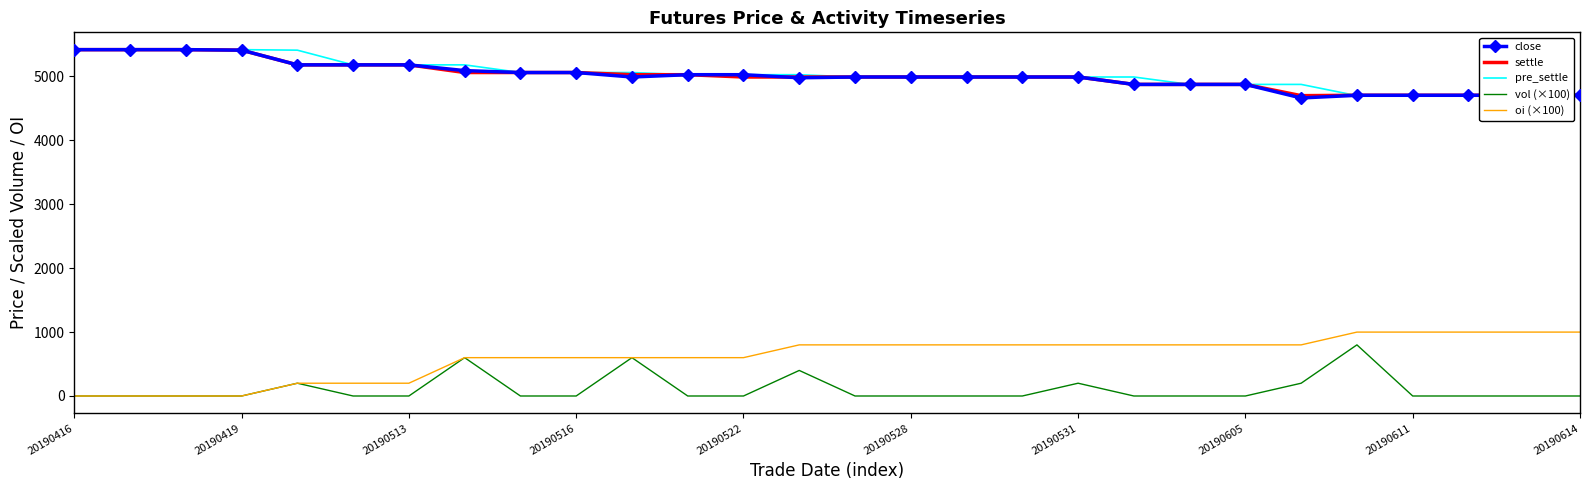

True or false: settle and vol (×100) cross at least once.

False